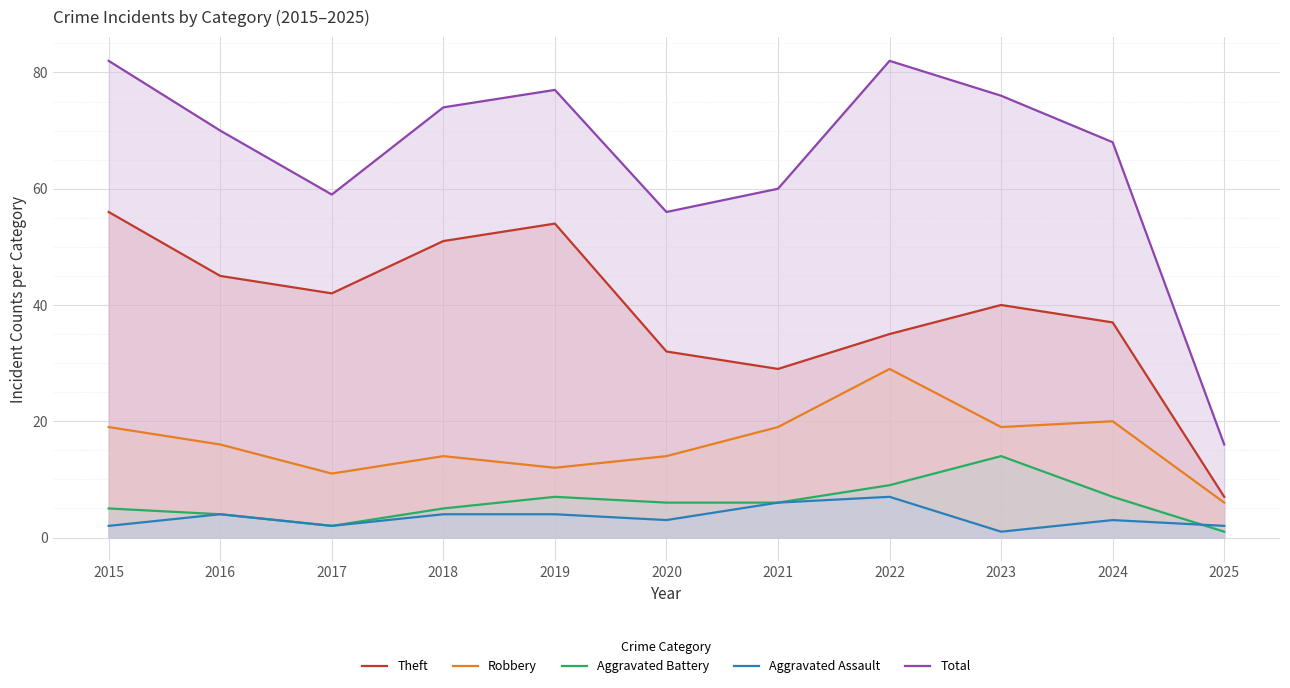

At which label does Robbery first exceed 16?

2015